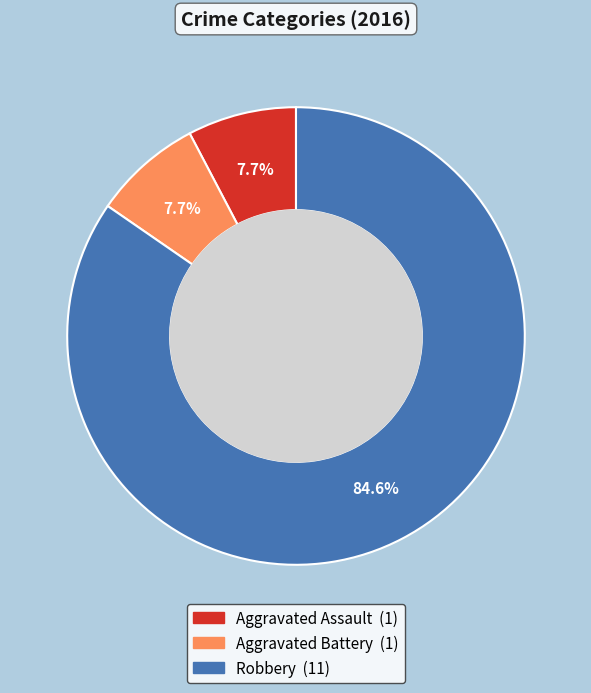

Is there any slice that represents more than half of the pie?

Yes